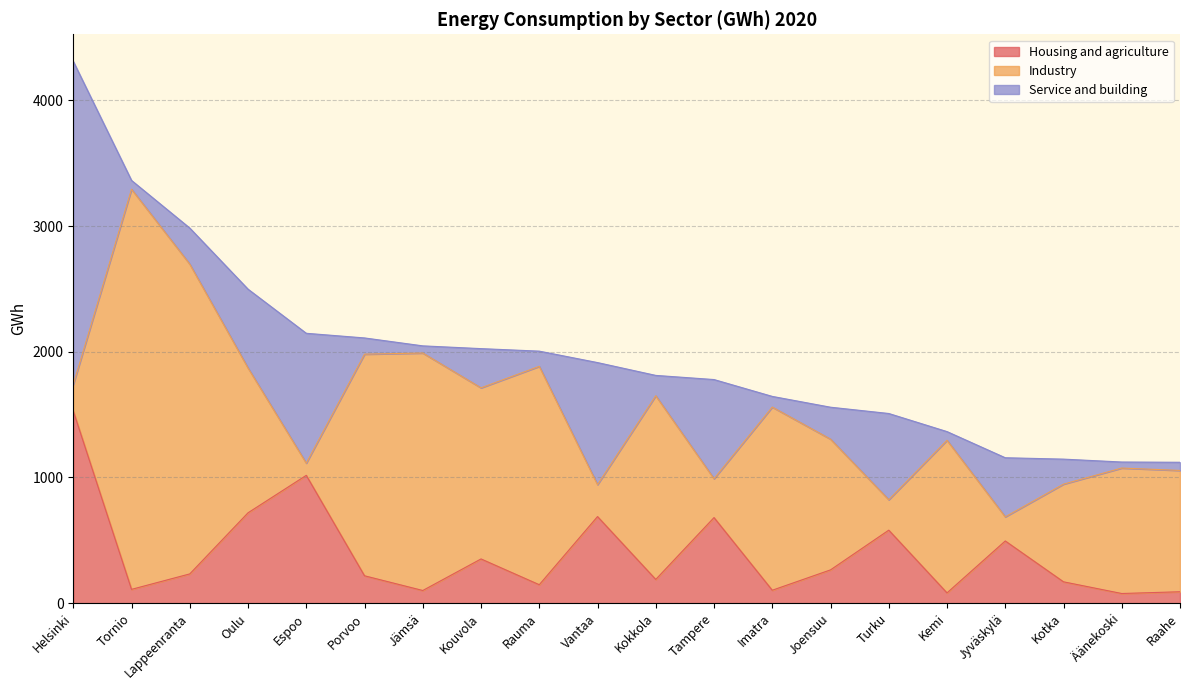

After their last crossing, which series has the higher values: Housing and agriculture or Industry?

Industry